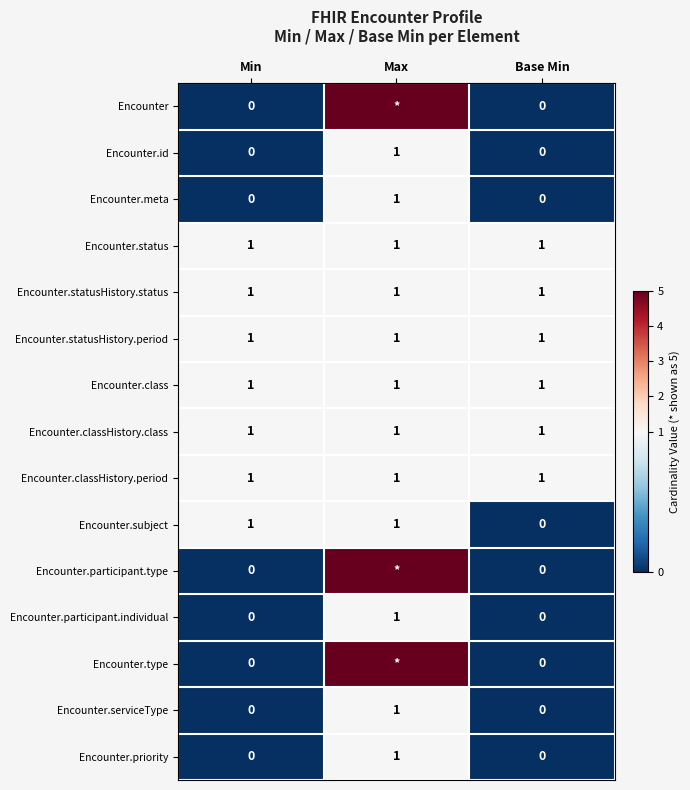

At which category is the sum across all series the highest?

Max